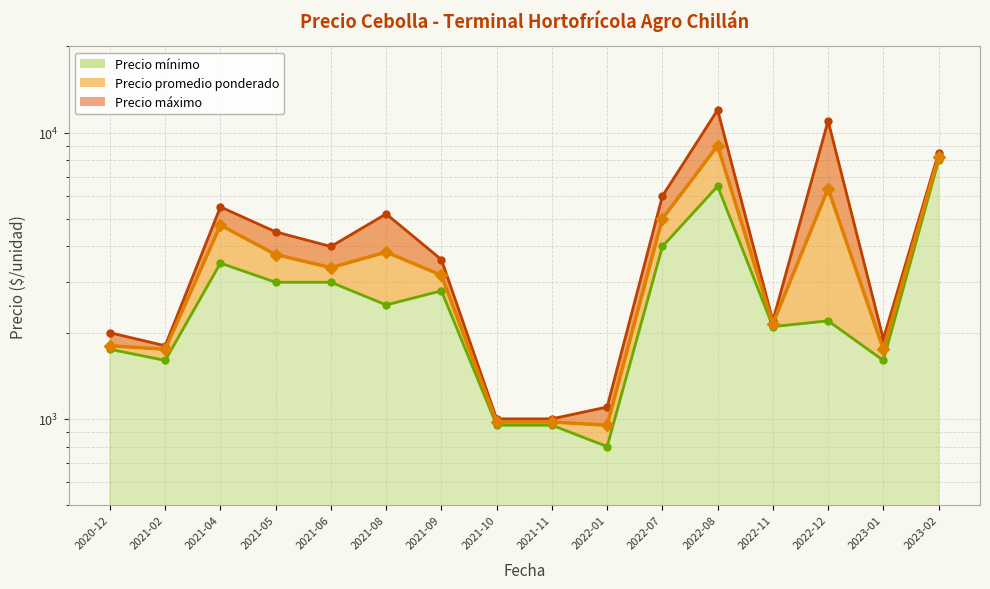

Reading left to right, transcribe all the data shown in this chart.

Precio mínimo (línea): 1750	1600	3500	3000	3000	2500	2800	950	950	800	4000	6500	2100	2200	1600	8000
Precio máximo (línea): 2000	1800	5500	4500	4000	5200	3600	1000	1000	1100	6000	12000	2200	11000	1900	8500
Precio promedio ponderado (línea): 1800	1750	4750	3750	3375	3825	3175	975	975	950	5000	9000	2150	6375	1750	8250